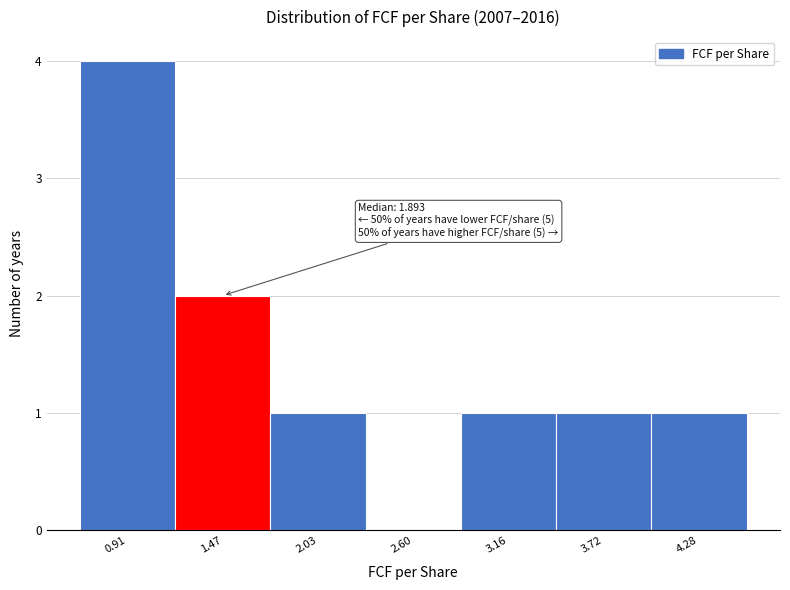

Reading right to left, list all the values displayed in this chart.

4.28=1	3.72=1	3.16=1	2.60=0	2.03=1	1.47=2	0.91=4